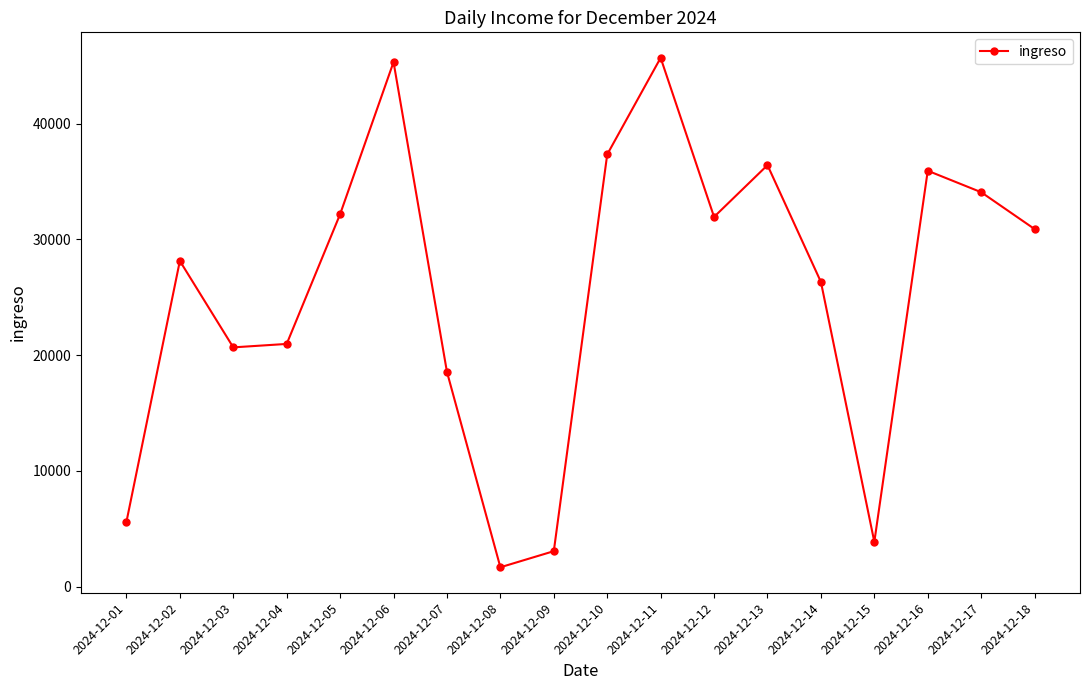

True or false: the data shows 20770.3 at 2024-12-13.

False